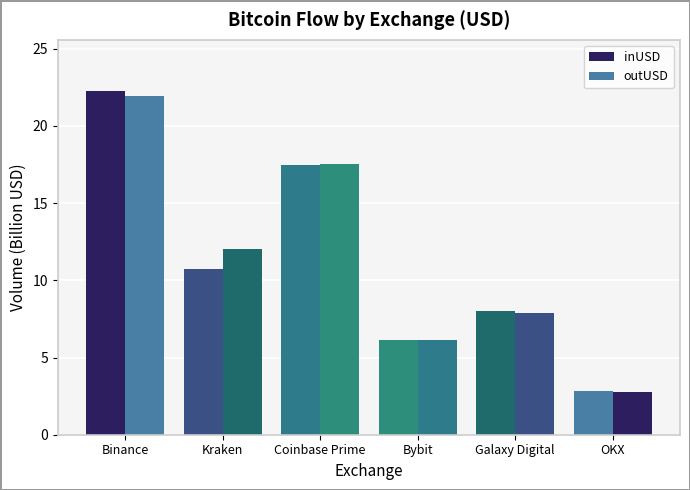

Where is outUSD nearest to the value 12?

Kraken